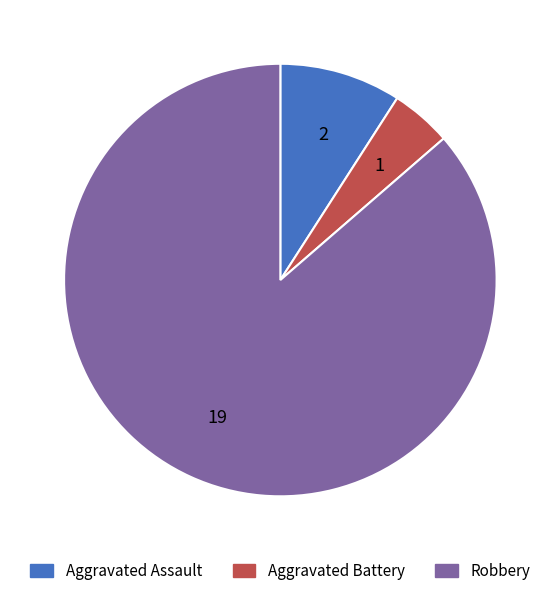

Is Aggravated Assault the majority of the pie?

No